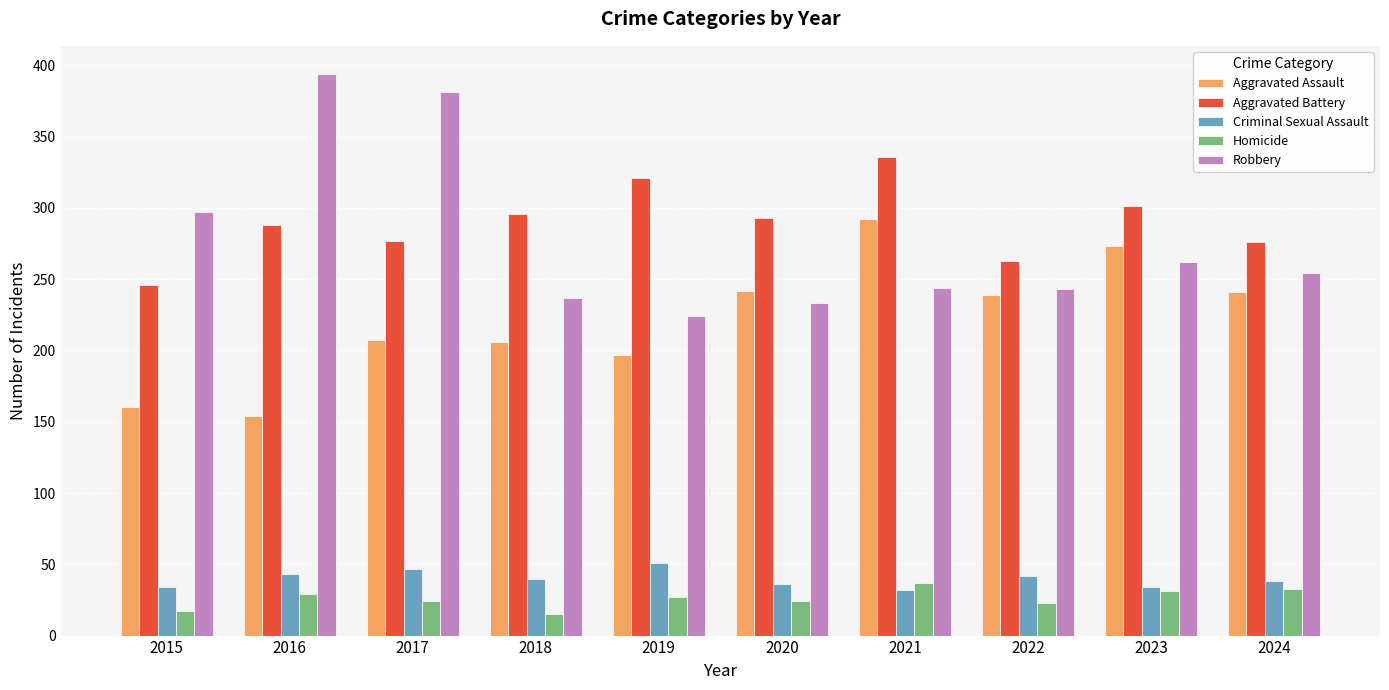

The value of Criminal Sexual Assault at 2016 is 75. True or false?

False